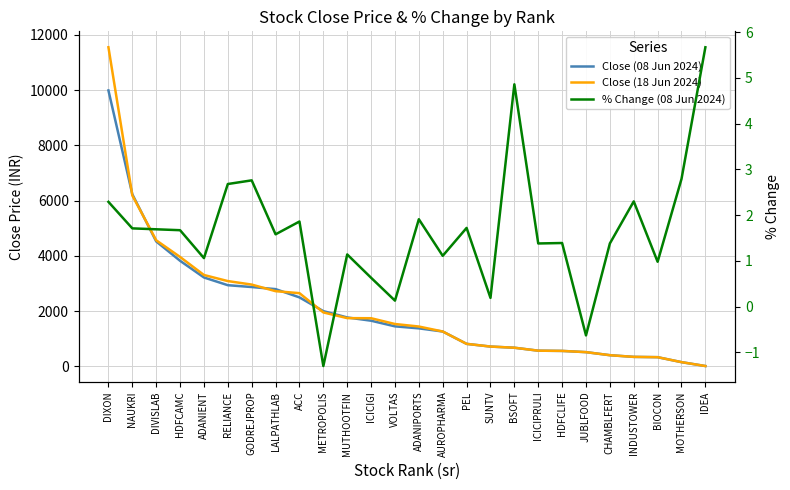

Count the number of data series in this chart.

3